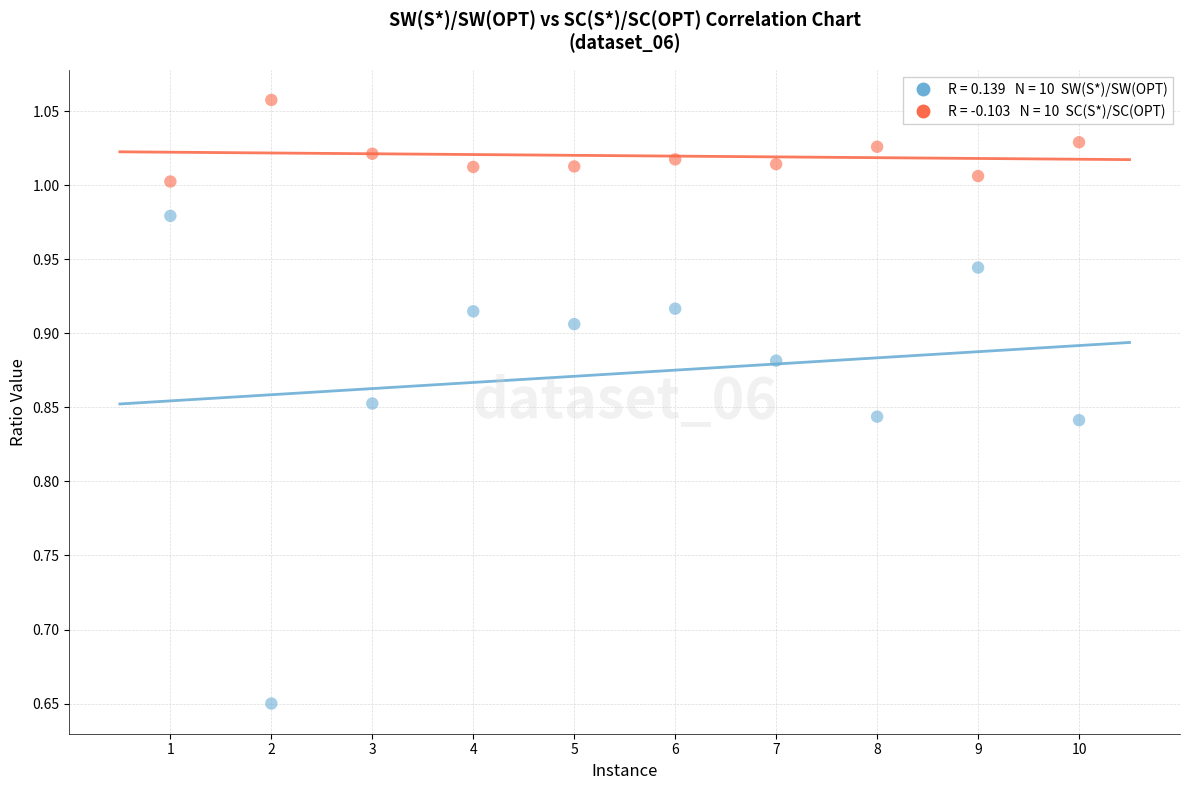

Across all data points, what is the range of Y values (max minus min)?

0.4